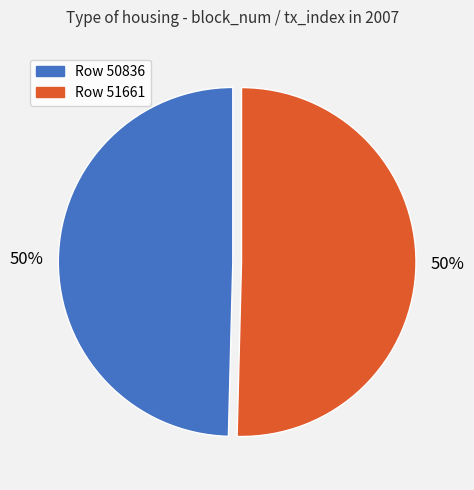

What is the ratio of the value at Row 51661 to the value at Row 50836?

1.0